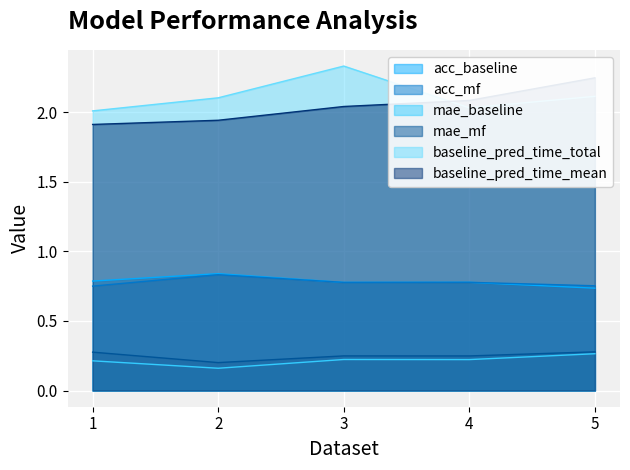

What is the average value of the mae_baseline series?

0.8